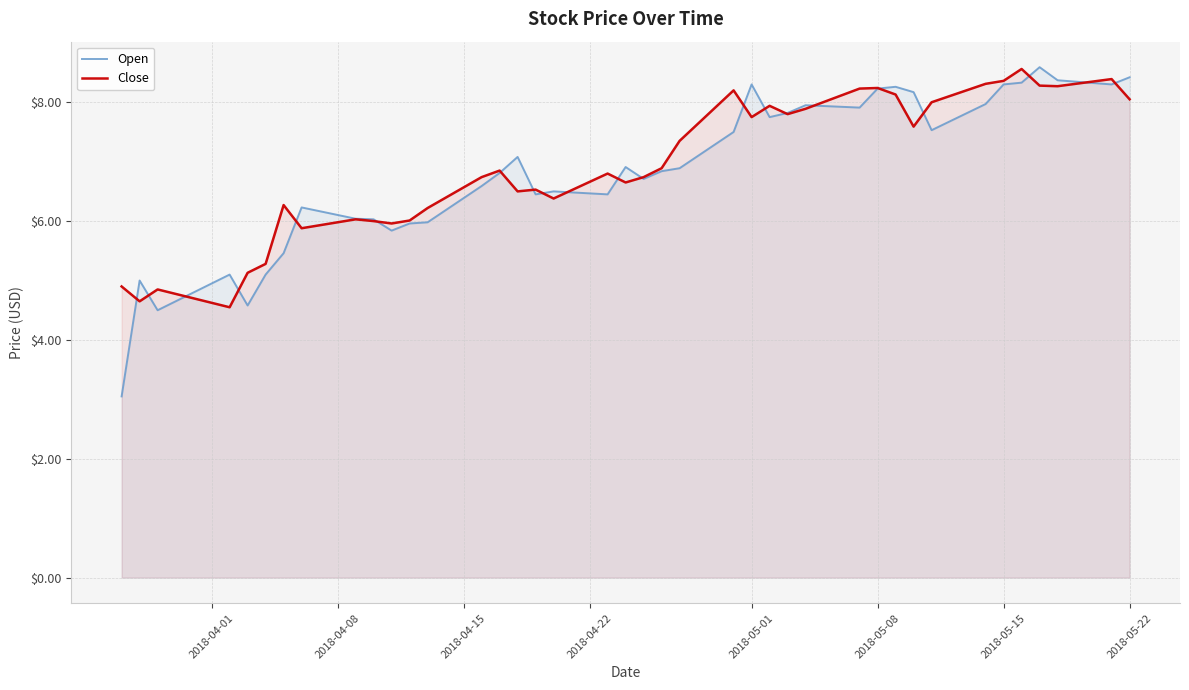

What is the total value across all series at 2018-05-22?

16.5